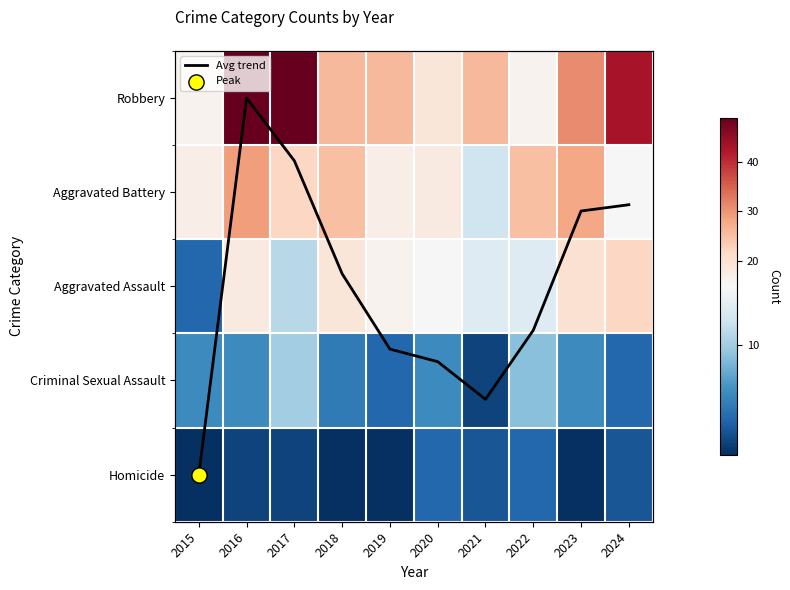

Is it true that Avg trend equals 1.2 at 2019?

False